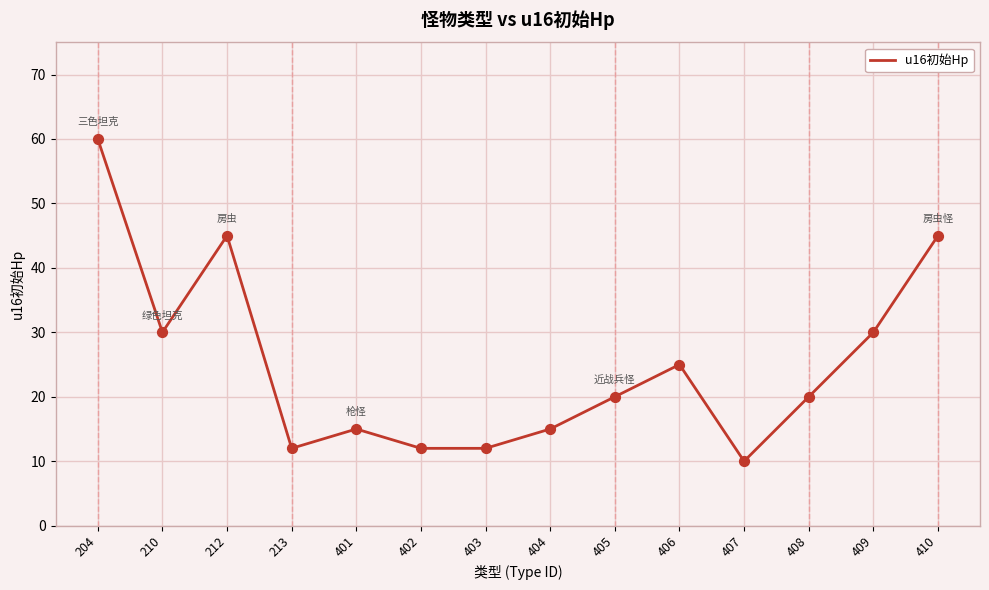

Approximately how many times larger is the value at 408 compared to 213?

1.7